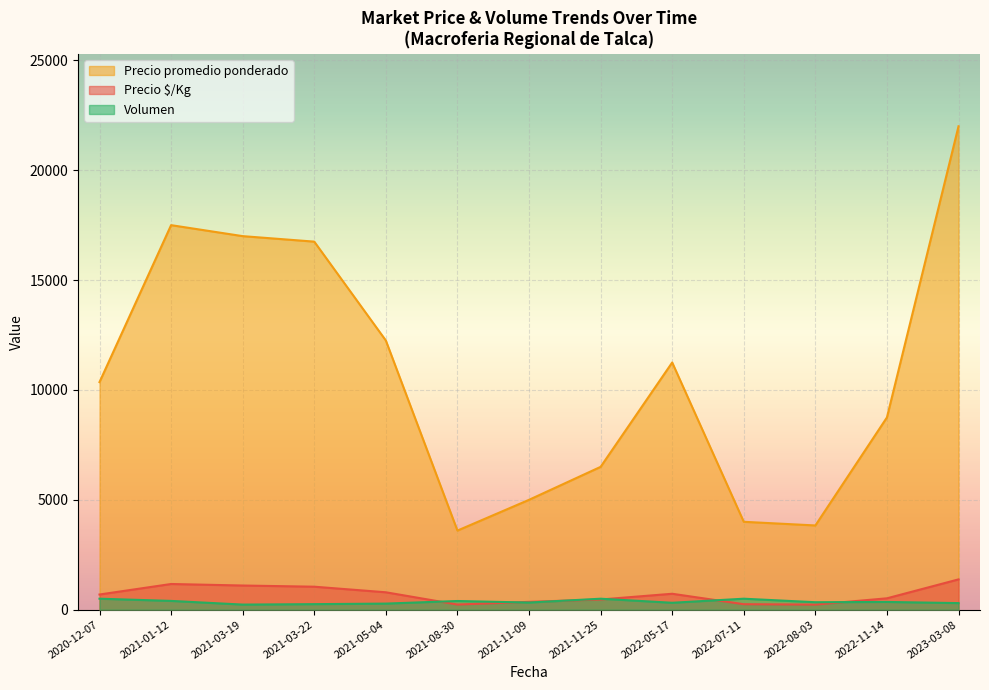

At which label is Precio promedio ponderado closest to 12800?

2021-05-04